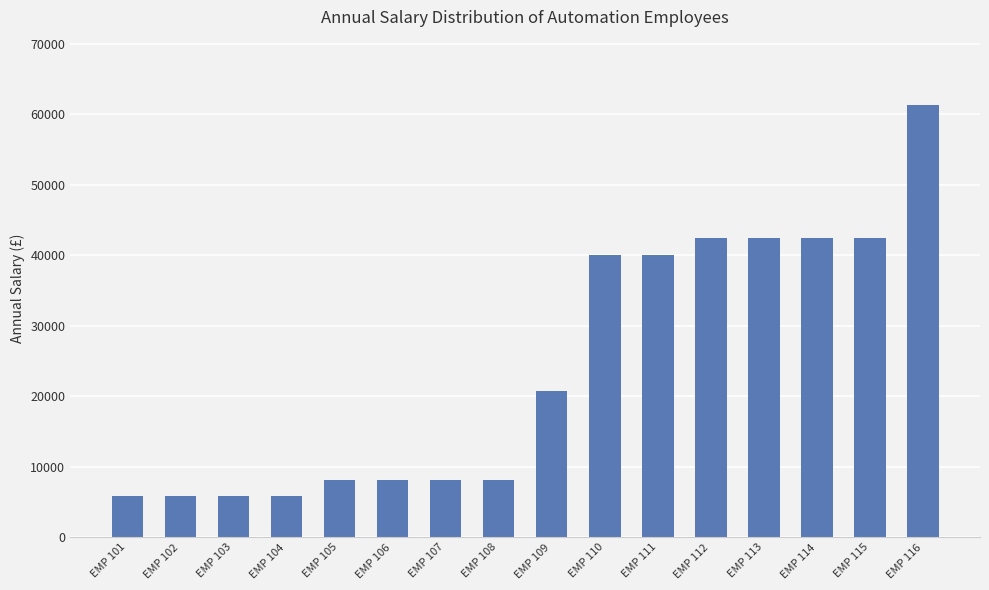

What is the value of the 14th bar from the left?

42395.1